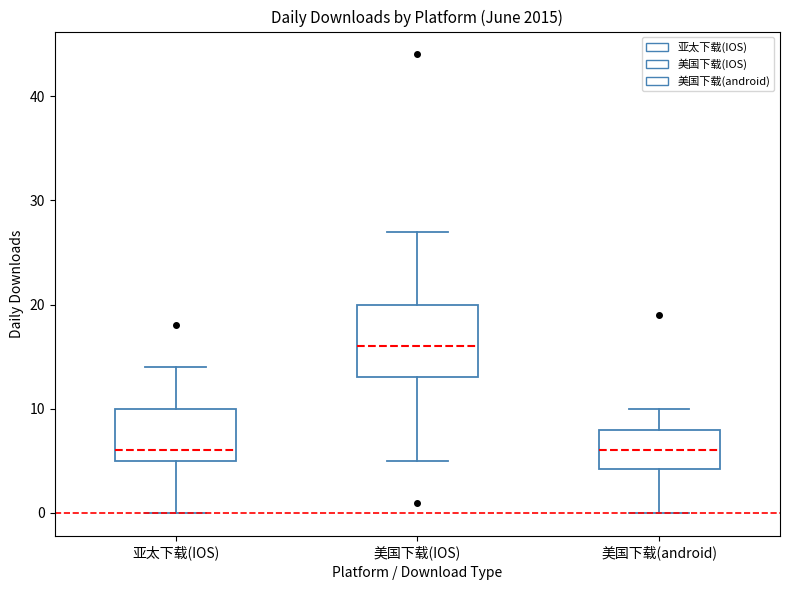

Reading left to right, read every box against the y-axis: the position of its median line, the range the box covers, and the ends of its whiskers. The values are not printed on the chart, so give them approximately, as read against the axis.

亚太下载(IOS): median 6, box 5 to 10, whiskers 0 to 14
美国下载(IOS): median 16, box 13 to 20, whiskers 5 to 27
美国下载(android): median 6, box 4 to 8, whiskers 0 to 10